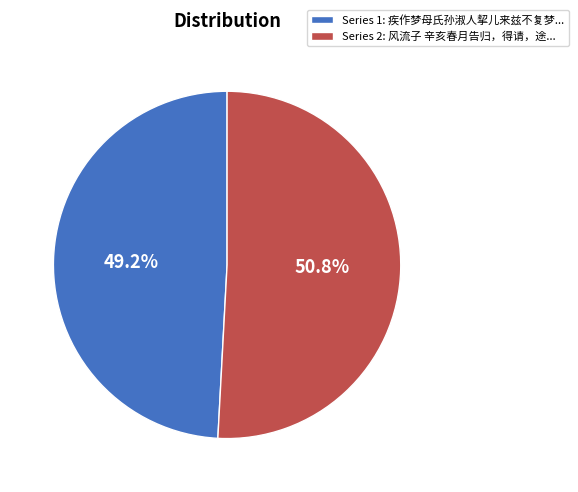

Approximately how many times larger is the value at Series 2: 风流子 辛亥春月告归，得请，途... compared to Series 1: 疾作梦母氏孙淑人挈儿来兹不复梦...?

1.0